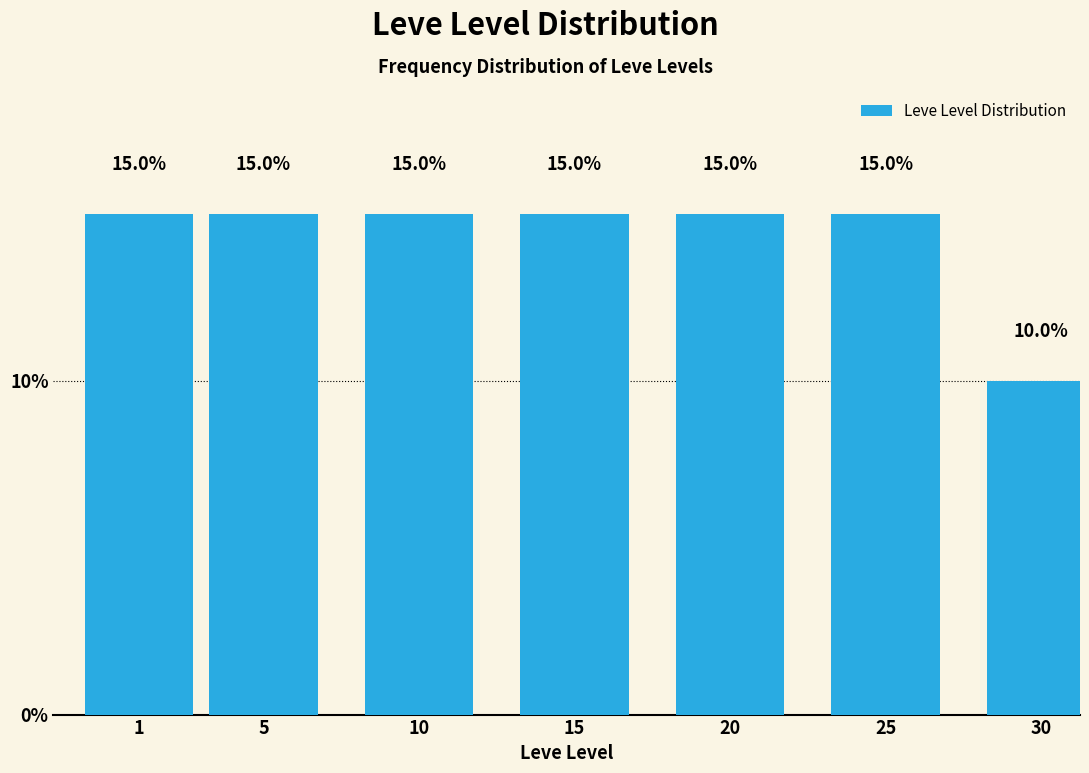

Reading left to right, what are all the values shown in this chart?

1=15	5=15	10=15	15=15	20=15	25=15	30=10